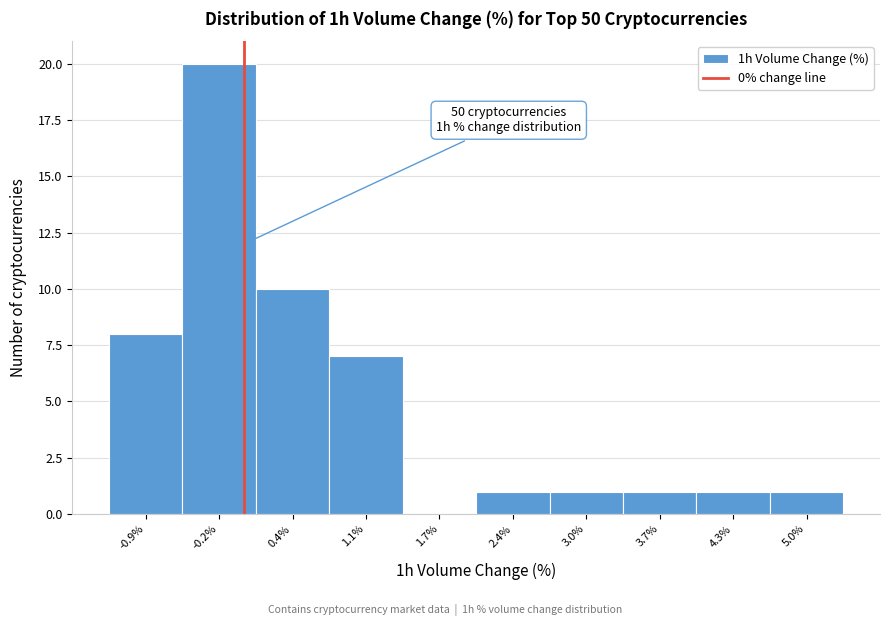

Over which range of the x-axis is the bar tallest?

-0.5 to 0.1